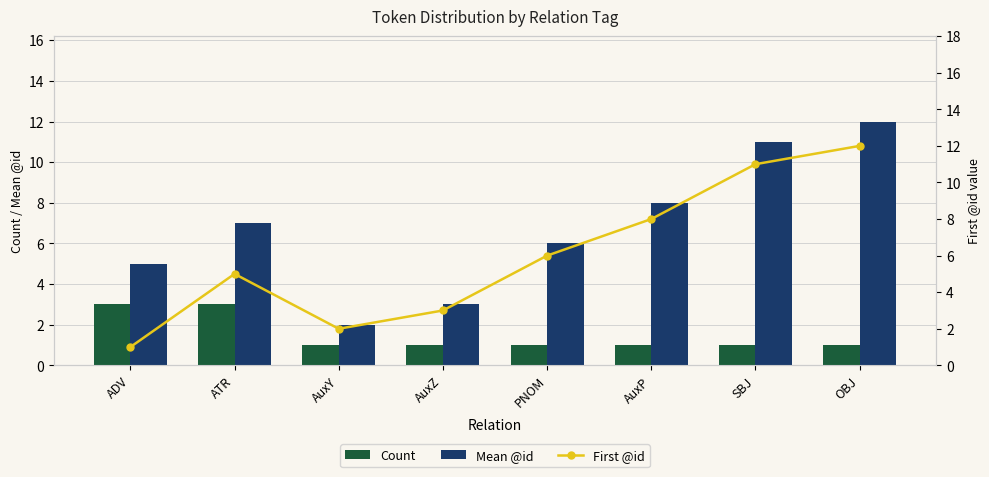

What position from the left is SBJ?

7